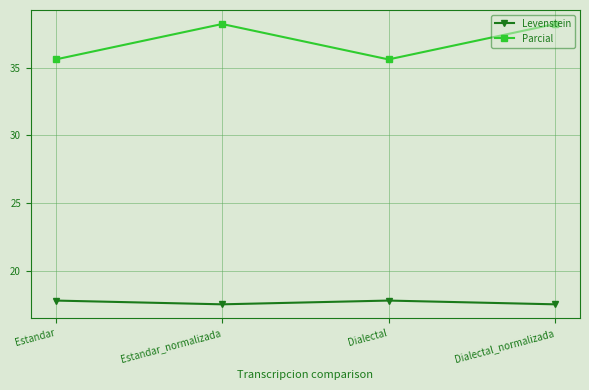

Reading right to left, what are all the values shown in this chart?

Levenstein: 17.5	17.8	17.5	17.8
Parcial: 38.2	35.6	38.2	35.6